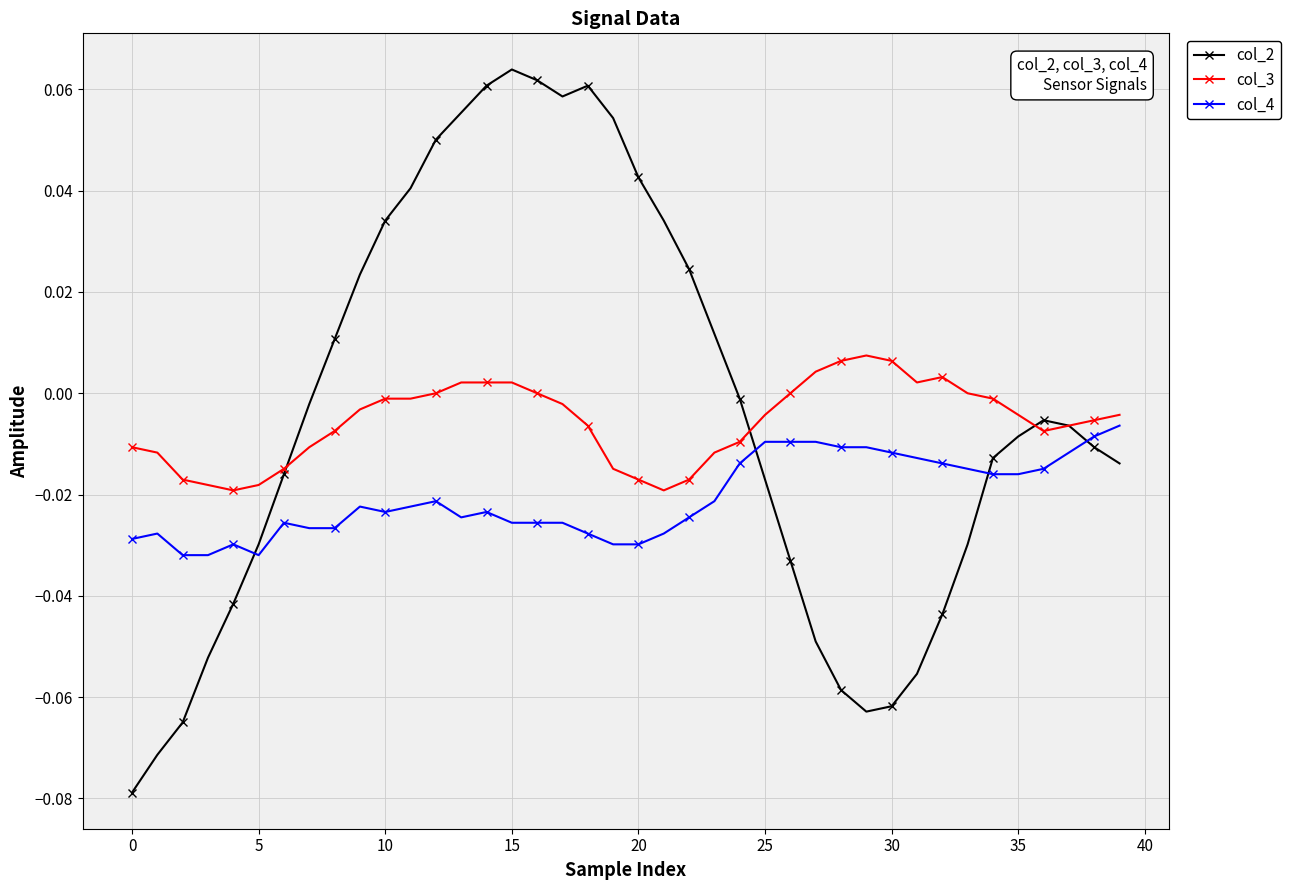

Which series has the widest spread of values?

col_2